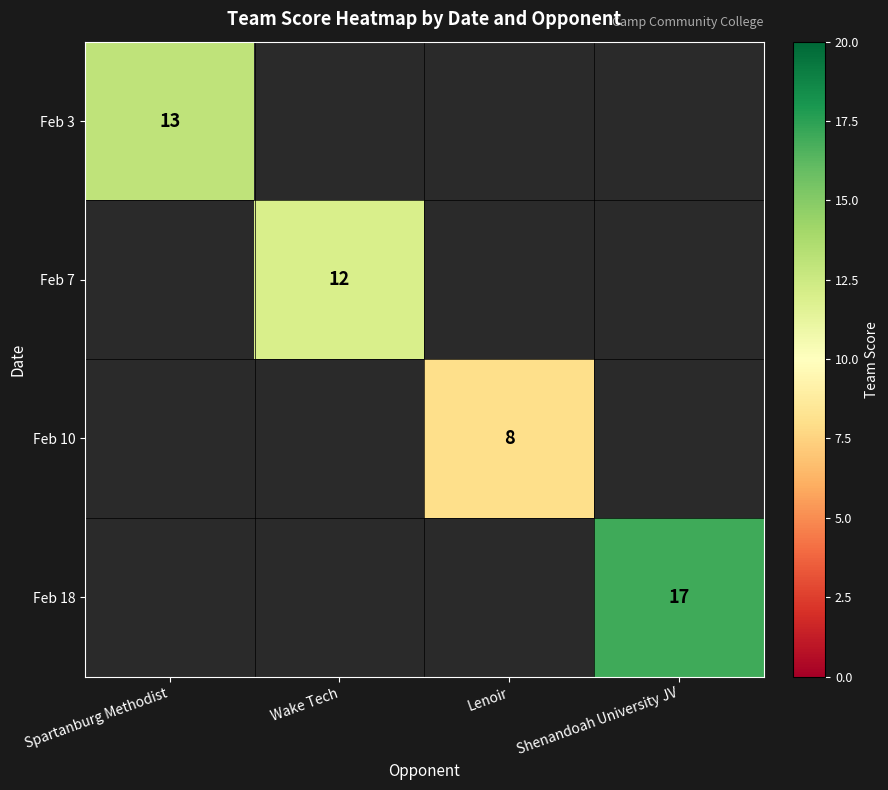

How many categories are shown in the chart?

4